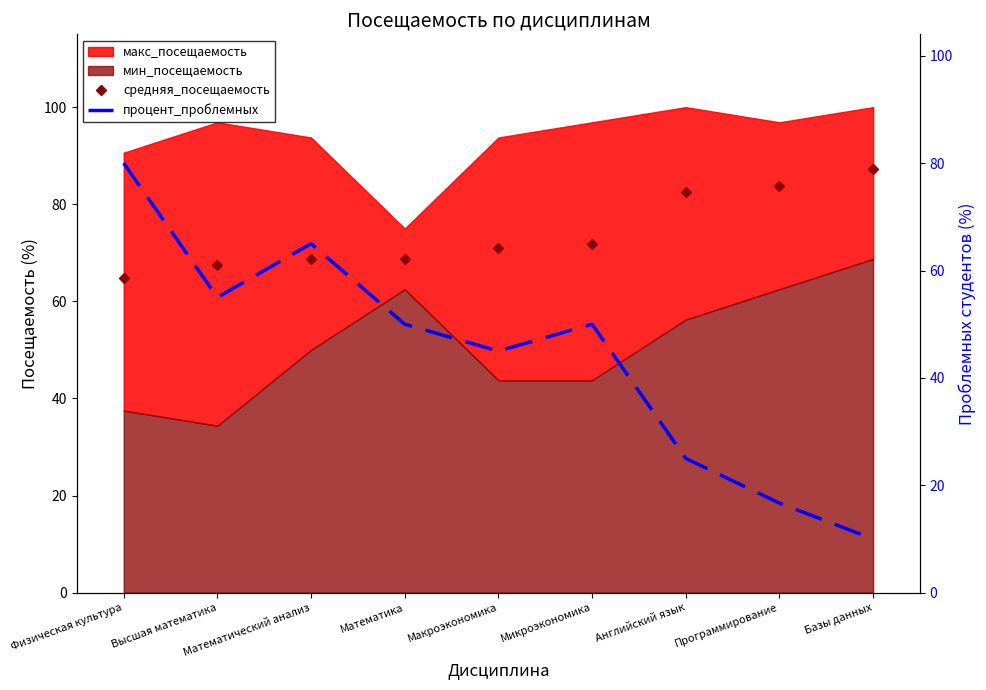

Which series has the largest total across all categories?

средняя_посещаемость